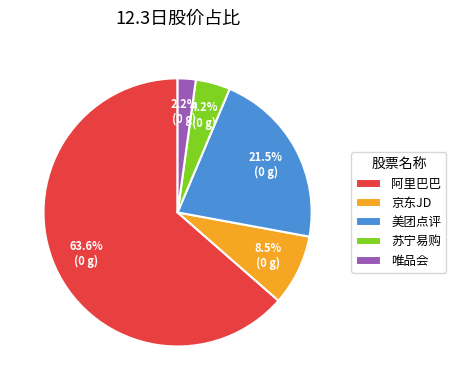

To the nearest percent, what is the difference between the 苏宁易购 and 唯品会 slice percentages?

2%